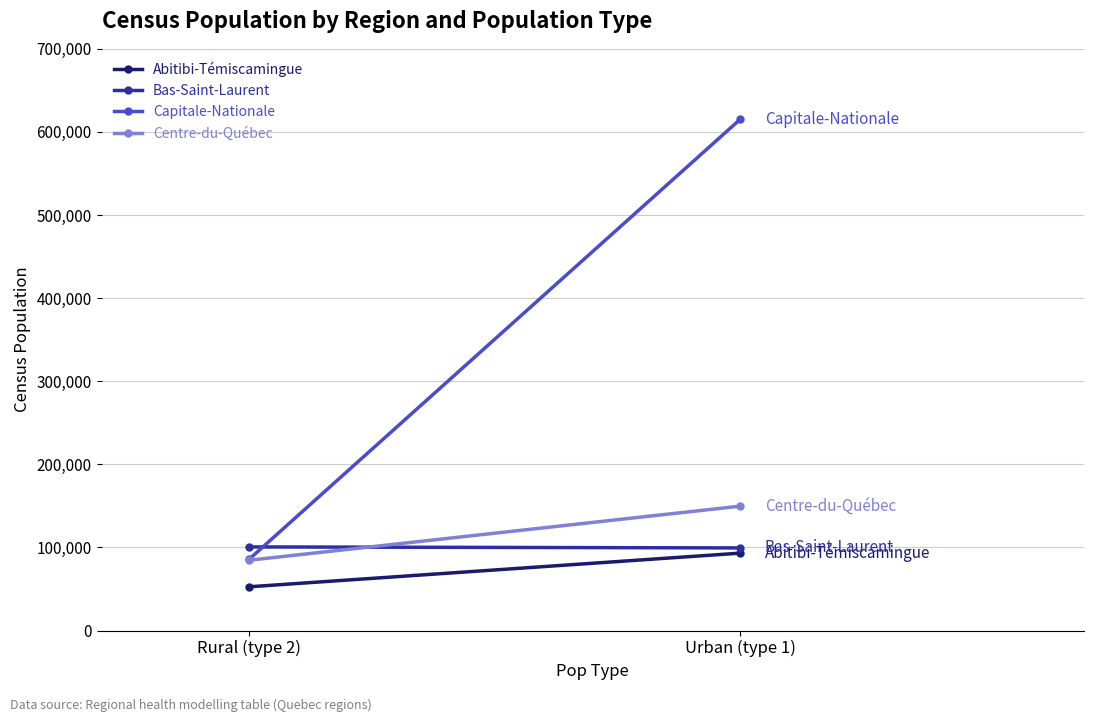

The value of Bas-Saint-Laurent at Urban (type 1) is 99388.6. True or false?

True